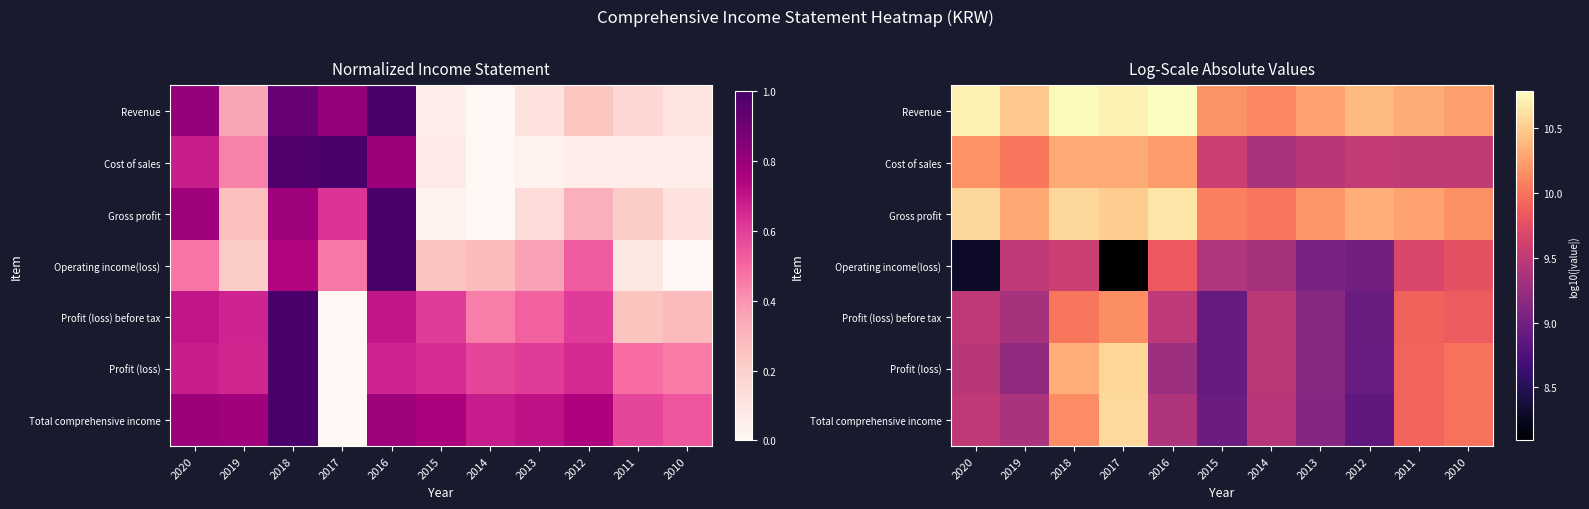

At which category is the sum across all series the highest?

2018